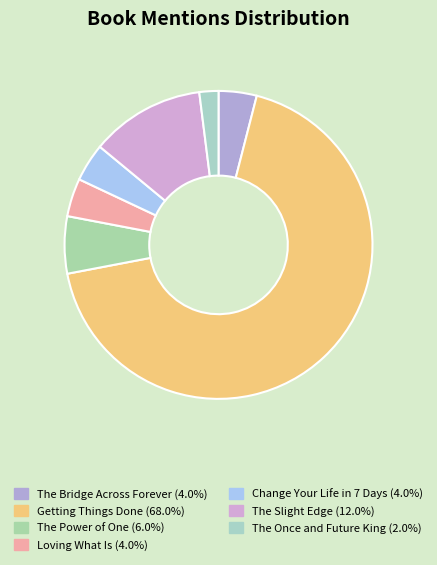

Approximately how many times larger is the value at Loving What Is compared to The Slight Edge?

0.3